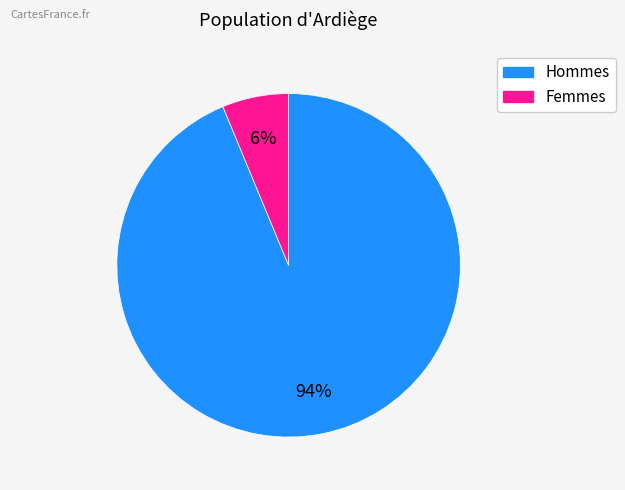

To the nearest percent, what is the average slice percentage?

50%